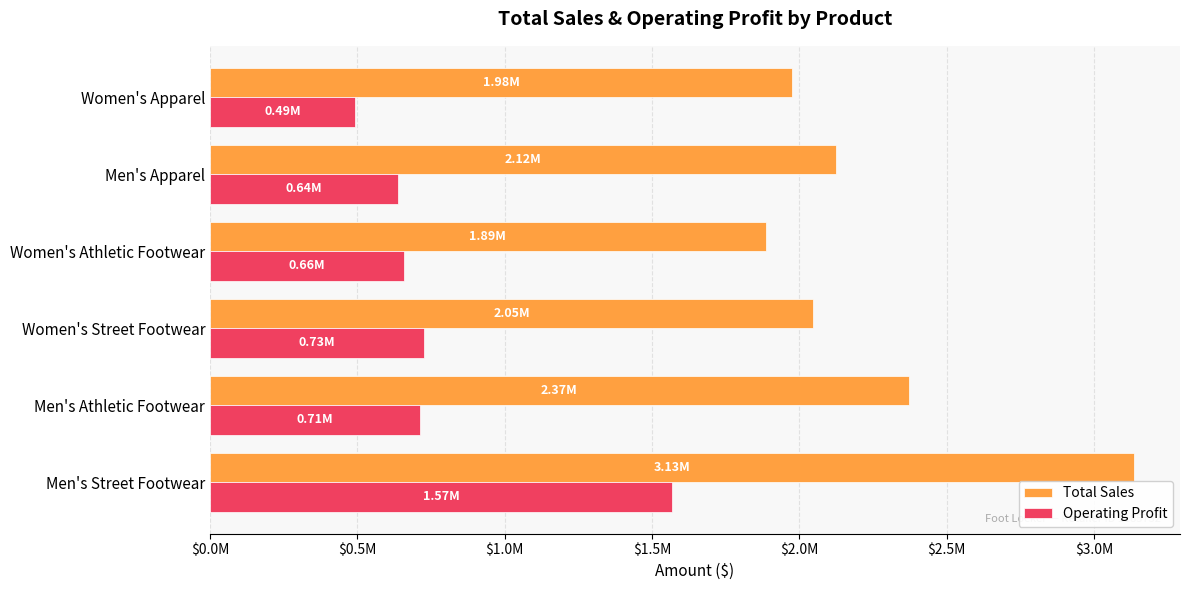

What are all the series names shown in the legend?

Total Sales, Operating Profit